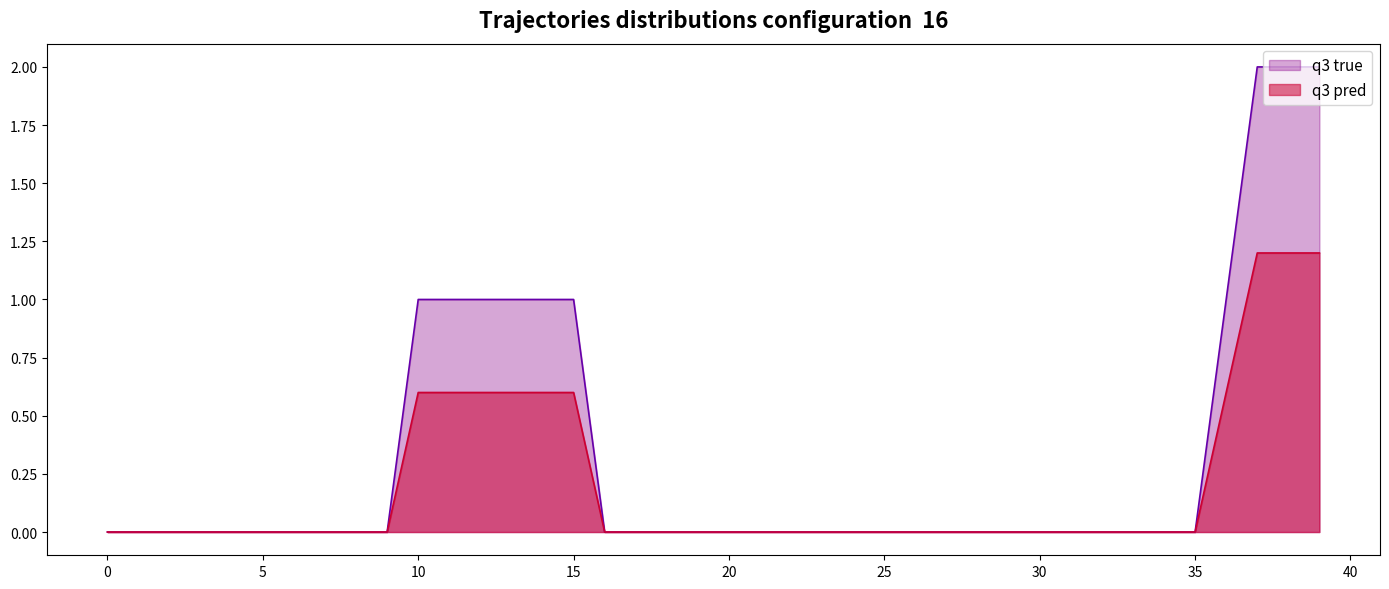

The value of q3 true at 20 is 0.0. True or false?

True